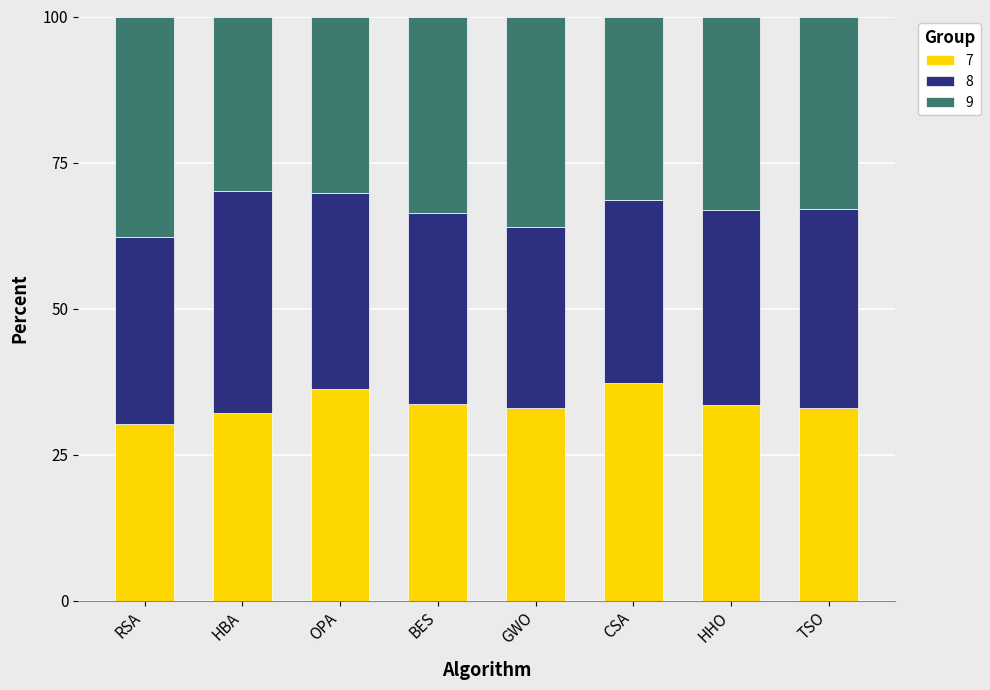

Does the chart contain stacked bars?

Yes